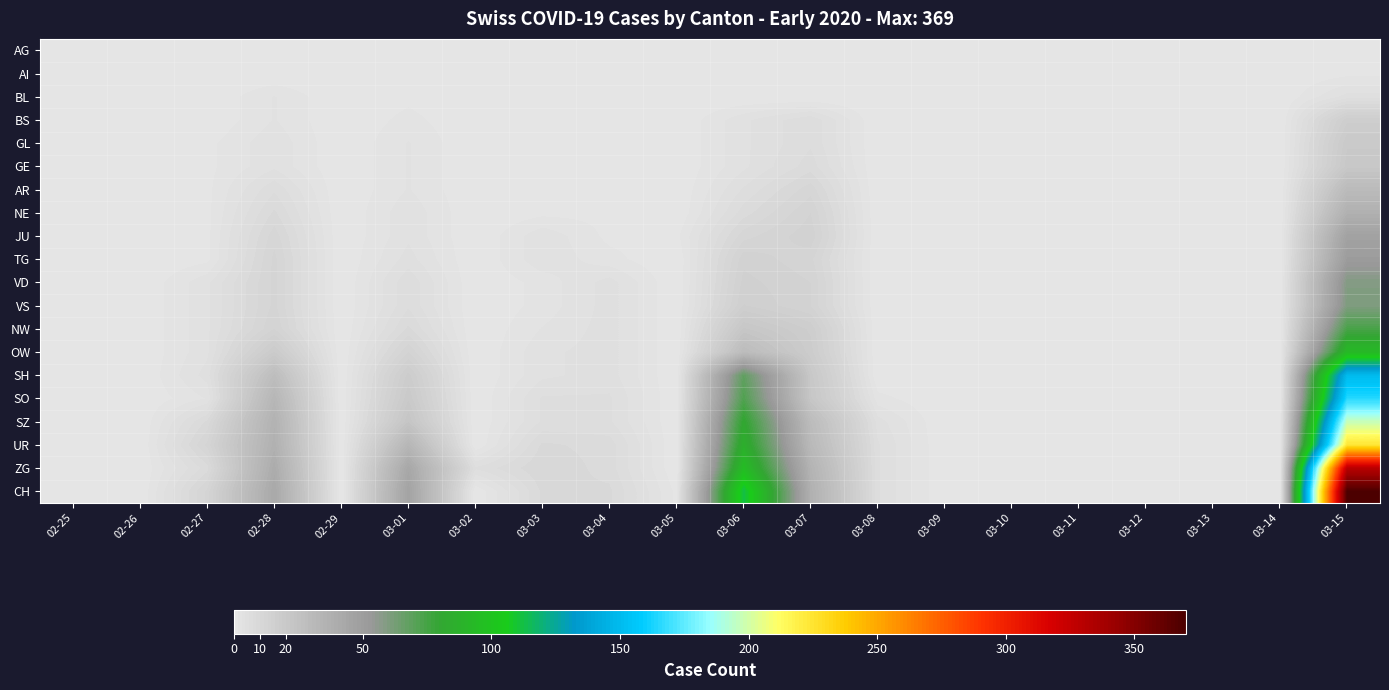

Reading left to right, list all the values displayed in this chart.

AG: 02-25=0	02-26=0	02-27=0	02-28=0	02-29=0	03-01=0	03-02=0	03-03=0	03-04=0	03-05=0	03-06=0	03-07=0	03-08=0	03-09=0	03-10=0	03-11=0	03-12=0	03-13=0	03-14=0	03-15=0
AI: 02-25=0	02-26=0	02-27=0	02-28=0	02-29=0	03-01=1	03-02=0	03-03=0	03-04=0	03-05=0	03-06=0	03-07=0	03-08=0	03-09=0	03-10=0	03-11=0	03-12=0	03-13=0	03-14=0	03-15=1
BL: 02-25=0	02-26=0	02-27=0	02-28=3	02-29=0	03-01=1	03-02=0	03-03=0	03-04=1	03-05=0	03-06=0	03-07=0	03-08=0	03-09=0	03-10=0	03-11=0	03-12=0	03-13=0	03-14=0	03-15=5
BS: 02-25=0	02-26=0	02-27=0	02-28=3	02-29=0	03-01=2	03-02=0	03-03=0	03-04=1	03-05=0	03-06=4	03-07=7	03-08=0	03-09=0	03-10=0	03-11=0	03-12=0	03-13=0	03-14=0	03-15=17
GL: 02-25=0	02-26=0	02-27=1	02-28=4	02-29=0	03-01=3	03-02=0	03-03=0	03-04=1	03-05=0	03-06=4	03-07=7	03-08=0	03-09=0	03-10=0	03-11=0	03-12=0	03-13=0	03-14=0	03-15=20
GE: 02-25=0	02-26=0	02-27=1	02-28=4	02-29=0	03-01=3	03-02=0	03-03=0	03-04=1	03-05=0	03-06=4	03-07=8	03-08=0	03-09=0	03-10=0	03-11=0	03-12=0	03-13=0	03-14=0	03-15=21
AR: 02-25=0	02-26=0	02-27=1	02-28=7	02-29=0	03-01=3	03-02=0	03-03=1	03-04=1	03-05=0	03-06=6	03-07=11	03-08=0	03-09=0	03-10=0	03-11=0	03-12=0	03-13=0	03-14=0	03-15=30
NE: 02-25=0	02-26=0	02-27=1	02-28=9	02-29=0	03-01=4	03-02=0	03-03=1	03-04=1	03-05=0	03-06=8	03-07=13	03-08=0	03-09=0	03-10=0	03-11=0	03-12=0	03-13=0	03-14=0	03-15=37
JU: 02-25=0	02-26=0	02-27=1	02-28=11	02-29=0	03-01=4	03-02=0	03-03=4	03-04=1	03-05=1	03-06=11	03-07=14	03-08=0	03-09=0	03-10=0	03-11=0	03-12=0	03-13=0	03-14=0	03-15=47
TG: 02-25=0	02-26=0	02-27=1	02-28=12	02-29=0	03-01=5	03-02=0	03-03=4	03-04=2	03-05=0	03-06=14	03-07=12	03-08=0	03-09=0	03-10=0	03-11=0	03-12=0	03-13=0	03-14=0	03-15=51
VD: 02-25=0	02-26=0	02-27=4	02-28=12	02-29=0	03-01=7	03-02=0	03-03=2	03-04=5	03-05=0	03-06=15	03-07=13	03-08=0	03-09=0	03-10=0	03-11=0	03-12=0	03-13=0	03-14=0	03-15=59
VS: 02-25=0	02-26=0	02-27=4	02-28=12	02-29=0	03-01=7	03-02=0	03-03=2	03-04=5	03-05=0	03-06=16	03-07=13	03-08=0	03-09=0	03-10=0	03-11=0	03-12=0	03-13=0	03-14=0	03-15=60
NW: 02-25=0	02-26=0	02-27=4	02-28=13	02-29=0	03-01=9	03-02=0	03-03=3	03-04=5	03-05=0	03-06=22	03-07=17	03-08=0	03-09=0	03-10=0	03-11=0	03-12=0	03-13=0	03-14=0	03-15=74
OW: 02-25=0	02-26=0	02-27=4	02-28=19	02-29=0	03-01=13	03-02=0	03-03=4	03-04=5	03-05=0	03-06=29	03-07=18	03-08=0	03-09=0	03-10=0	03-11=0	03-12=0	03-13=0	03-14=0	03-15=93
SH: 02-25=0	02-26=0	02-27=5	02-28=28	02-29=0	03-01=18	03-02=0	03-03=4	03-04=5	03-05=0	03-06=68	03-07=21	03-08=0	03-09=0	03-10=0	03-11=0	03-12=0	03-13=0	03-14=0	03-15=150
SO: 02-25=0	02-26=0	02-27=3	02-28=33	02-29=0	03-01=20	03-02=0	03-03=6	03-04=6	03-05=0	03-06=72	03-07=22	03-08=2	03-09=0	03-10=0	03-11=0	03-12=0	03-13=0	03-14=0	03-15=165
SZ: 02-25=1	02-26=0	02-27=9	02-28=36	02-29=0	03-01=23	03-02=0	03-03=6	03-04=6	03-05=0	03-06=81	03-07=29	03-08=5	03-09=0	03-10=0	03-11=0	03-12=0	03-13=0	03-14=0	03-15=197
UR: 02-25=0	02-26=0	02-27=12	02-28=37	02-29=0	03-01=33	03-02=0	03-03=9	03-04=8	03-05=0	03-06=86	03-07=31	03-08=6	03-09=0	03-10=0	03-11=0	03-12=0	03-13=0	03-14=0	03-15=224
ZG: 02-25=0	02-26=0	02-27=8	02-28=40	02-29=0	03-01=43	03-02=6	03-03=10	03-04=8	03-05=0	03-06=95	03-07=35	03-08=6	03-09=0	03-10=0	03-11=0	03-12=0	03-13=0	03-14=0	03-15=330
CH: 02-25=0	02-26=0	02-27=12	02-28=42	02-29=0	03-01=46	03-02=0	03-03=9	03-04=9	03-05=1	03-06=113	03-07=37	03-08=6	03-09=0	03-10=0	03-11=0	03-12=0	03-13=0	03-14=0	03-15=369